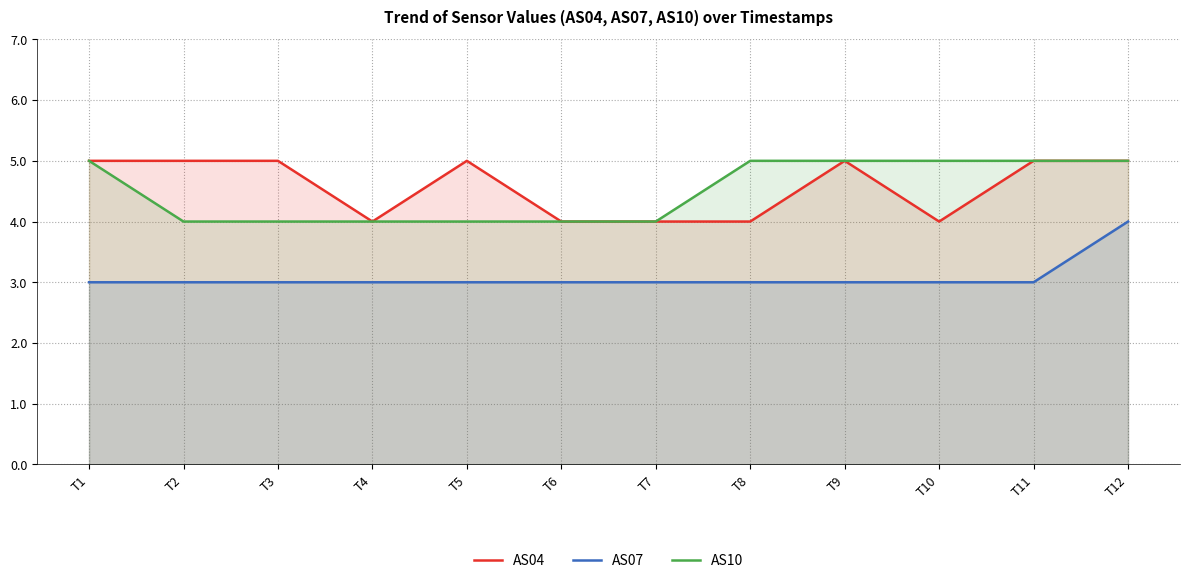

Between T1 and T4, which series saw the biggest shift?

AS04